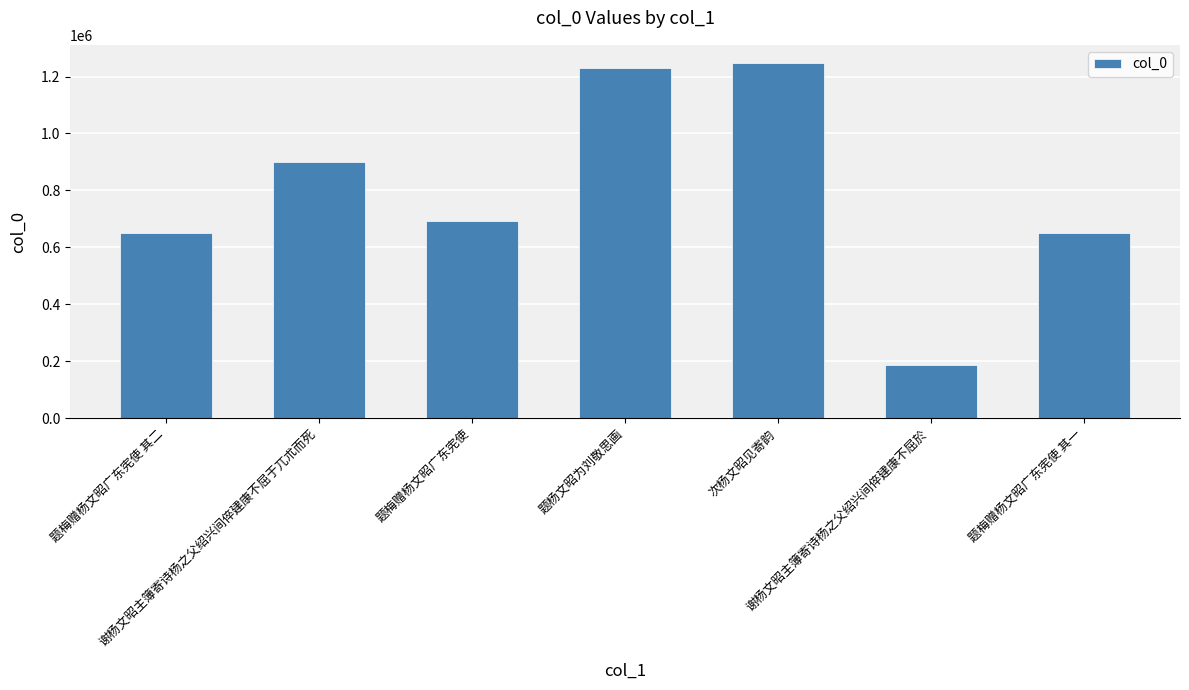

What is the change in value from 题杨文昭为刘敬思画 to 题梅赠杨文昭广东宪使 其一?

-579380